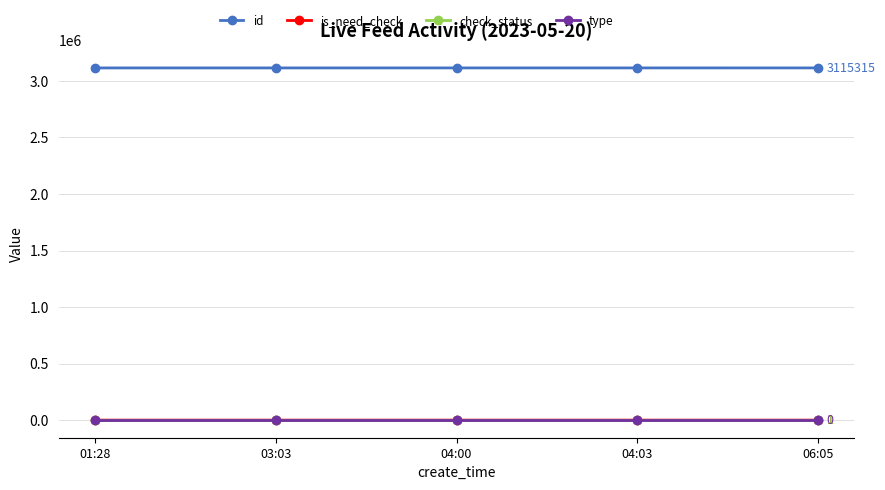

Is it true that id equals 4473248 at 06:05?

False